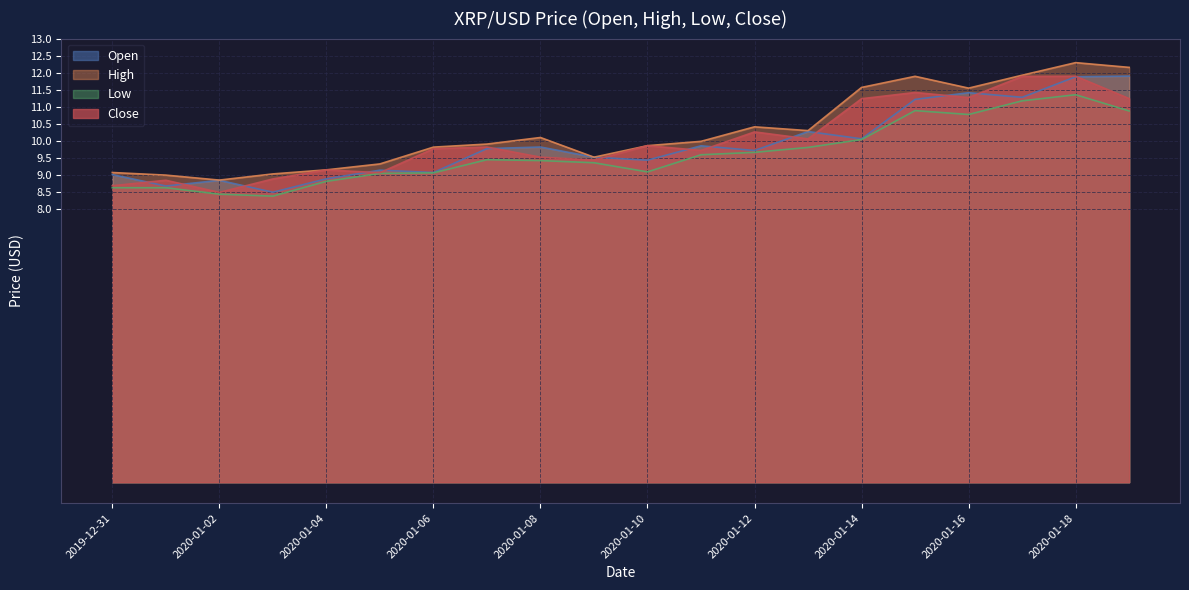

Reading left to right, extract all data points from this chart.

Open: 9.0	8.7	8.8	8.5	8.9	9.1	9.1	9.8	9.8	9.5	9.4	9.9	9.7	10.3	10.1	11.2	11.4	11.3	11.9	11.9
High: 9.1	9.0	8.9	9.0	9.2	9.3	9.8	9.9	10.1	9.5	9.9	10.0	10.4	10.3	11.6	11.9	11.5	11.9	12.3	12.2
Low: 8.6	8.6	8.4	8.4	8.8	9.0	9.1	9.5	9.4	9.4	9.1	9.6	9.7	9.8	10.0	10.9	10.8	11.2	11.4	10.9
Close: 8.7	8.8	8.5	8.9	9.2	9.1	9.8	9.8	9.5	9.4	9.9	9.7	10.3	10.1	11.2	11.4	11.3	11.9	11.9	11.2